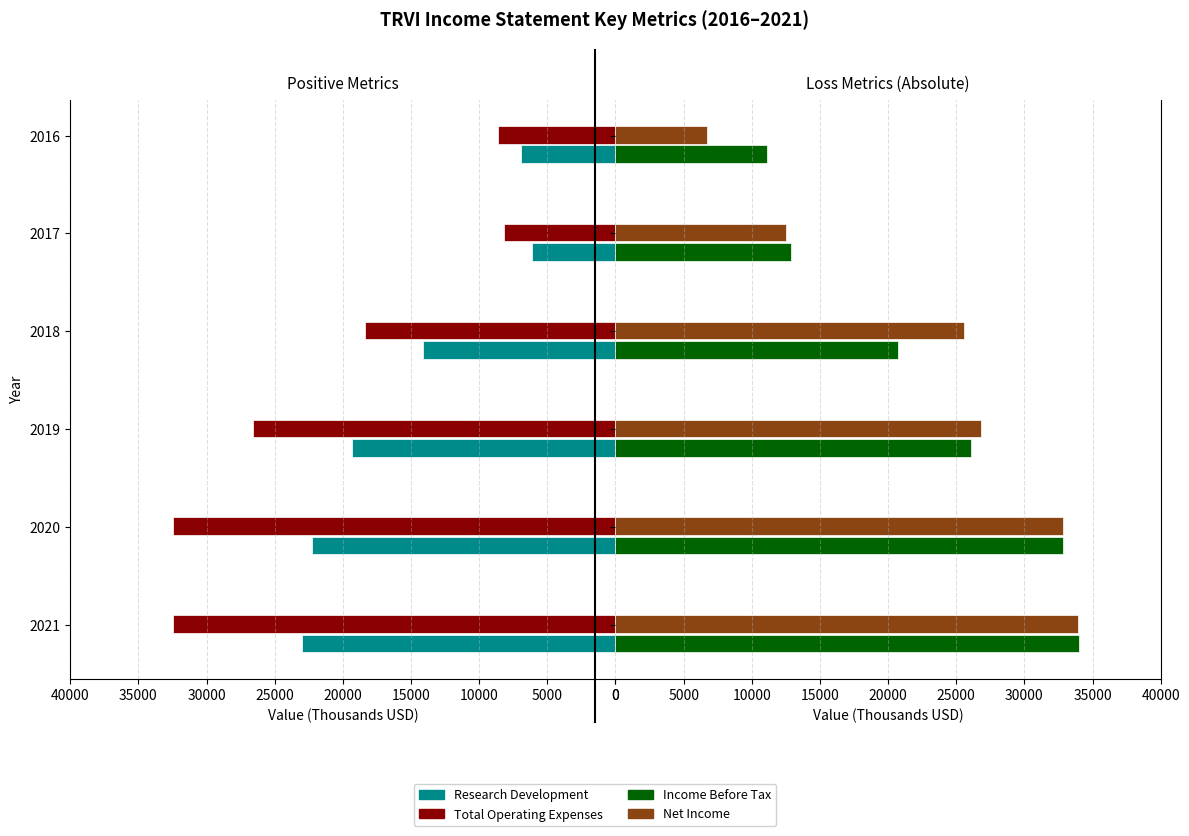

What is the total value across all series at 20000?

39700